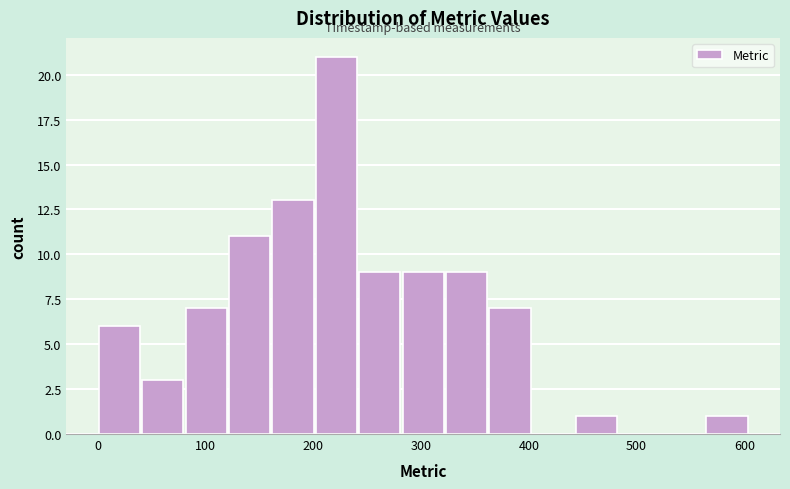

Reading left to right, transcribe this chart: for each bar, give the range it covers on the x-axis and its height. Neither the bar edges nor the heights are printed on the chart, so give them approximately, as read against the axes.

0 to 40: 6
40 to 80: 3
80 to 120: 7
120 to 160: 11
160 to 200: 13
200 to 240: 21
240 to 280: 9
280 to 320: 9
320 to 360: 9
360 to 400: 7
400 to 440: 0
440 to 480: 1
480 to 520: 0
520 to 560: 0
560 to 600: 1